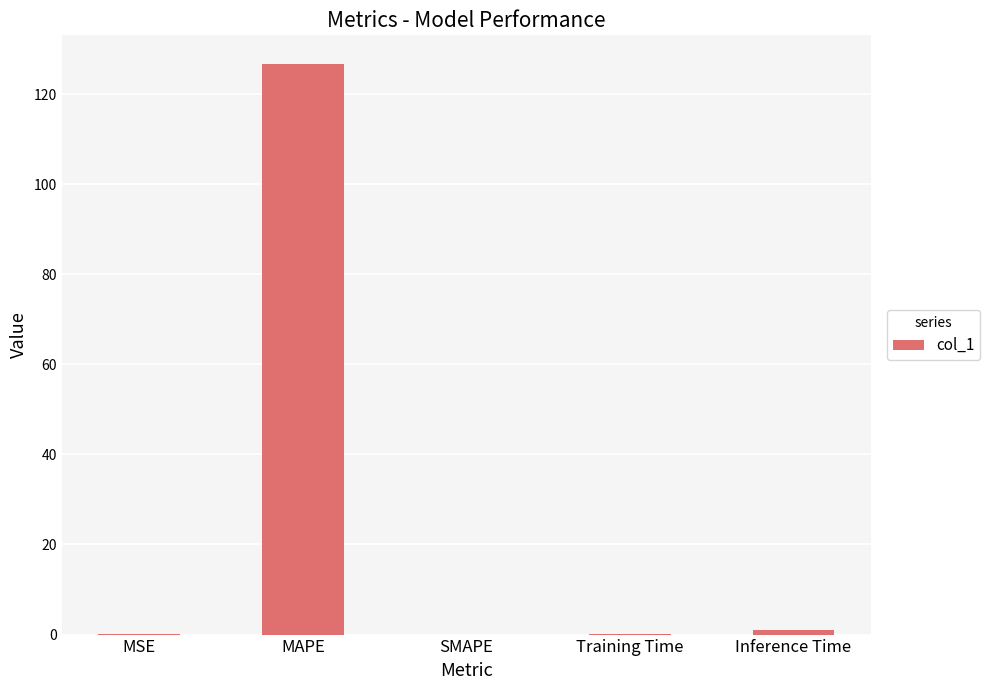

What is the change in value from MAPE to SMAPE?

-126.7